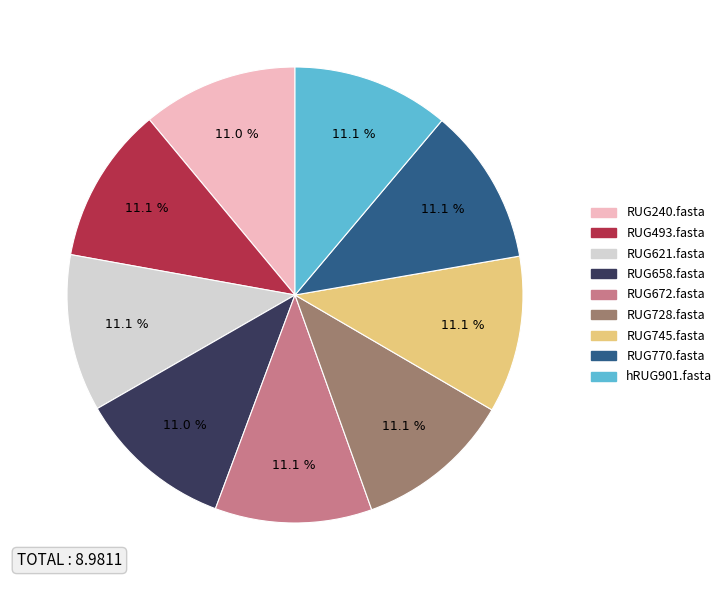

Is RUG745.fasta the majority of the pie?

No